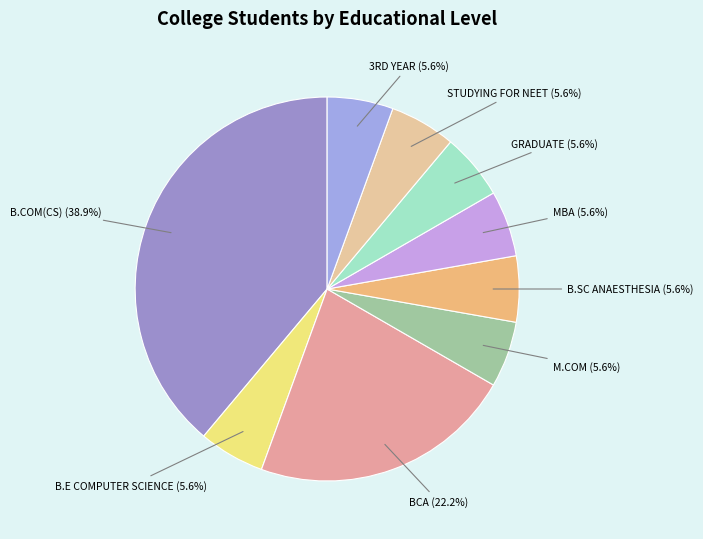

Does B.SC ANAESTHESIA account for over 50% of the chart?

No